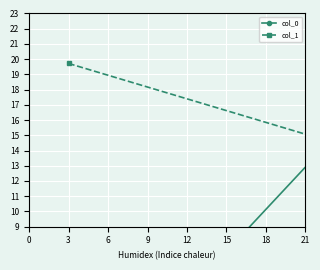

Which series changed the most between 0 and 3?

col_0